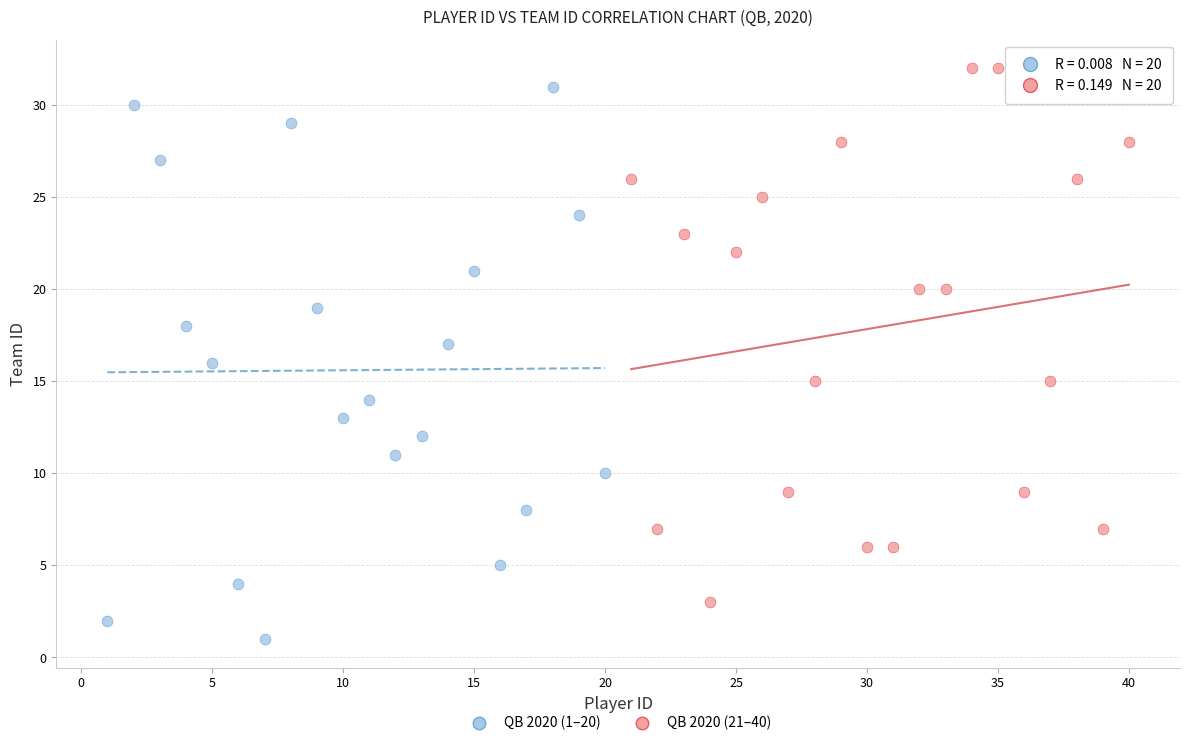

Which series reaches the minimum Y coordinate?

QB 2020 (1–20)